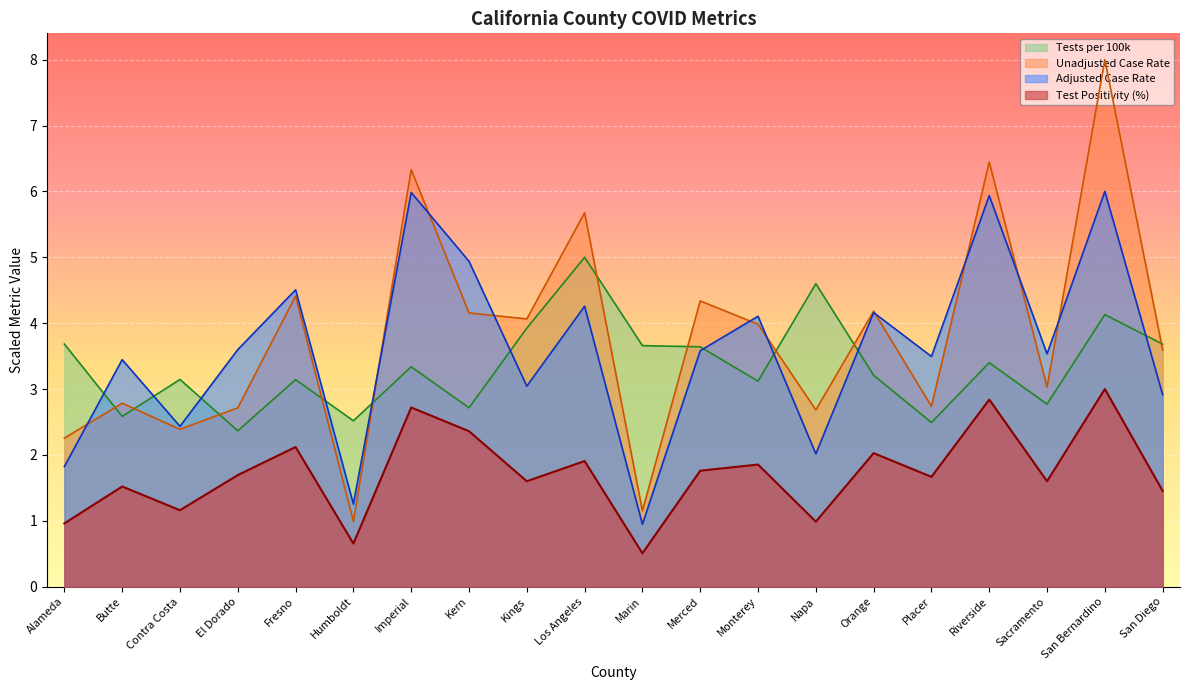

Between El Dorado and Fresno, which series saw the biggest shift?

Unadjusted Case Rate